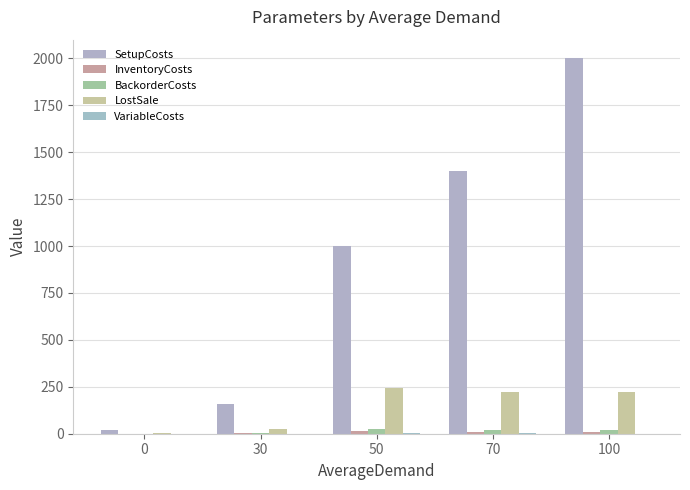

What is the sum of the SetupCosts values at 30 and 100?

2160.0